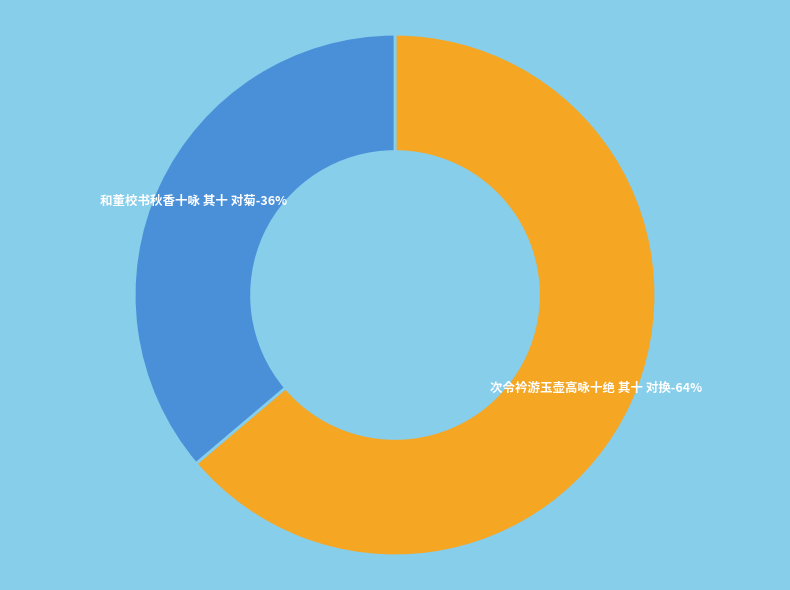

Which slice represents more than half of the pie?

次令衿游玉壶高咏十绝 其十 对换